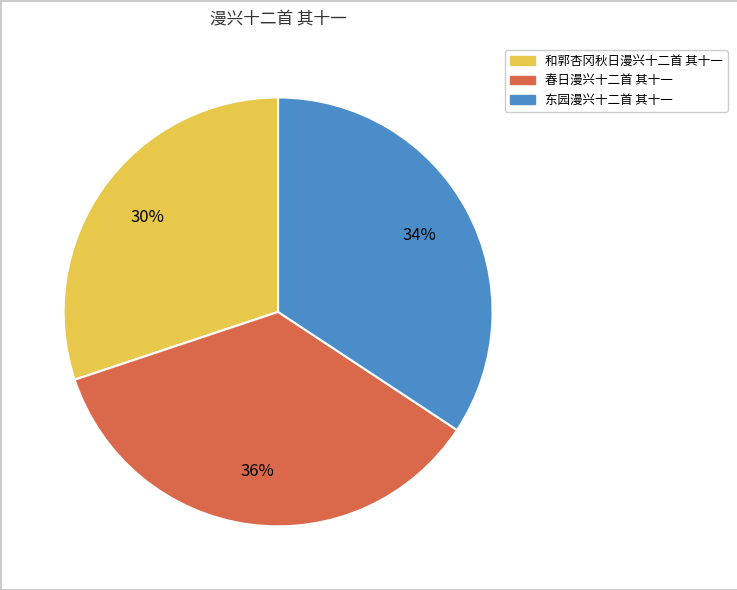

Is the sum of 和郭杏冈秋日漫兴十二首 其十一 and 春日漫兴十二首 其十一 greater than half?

Yes